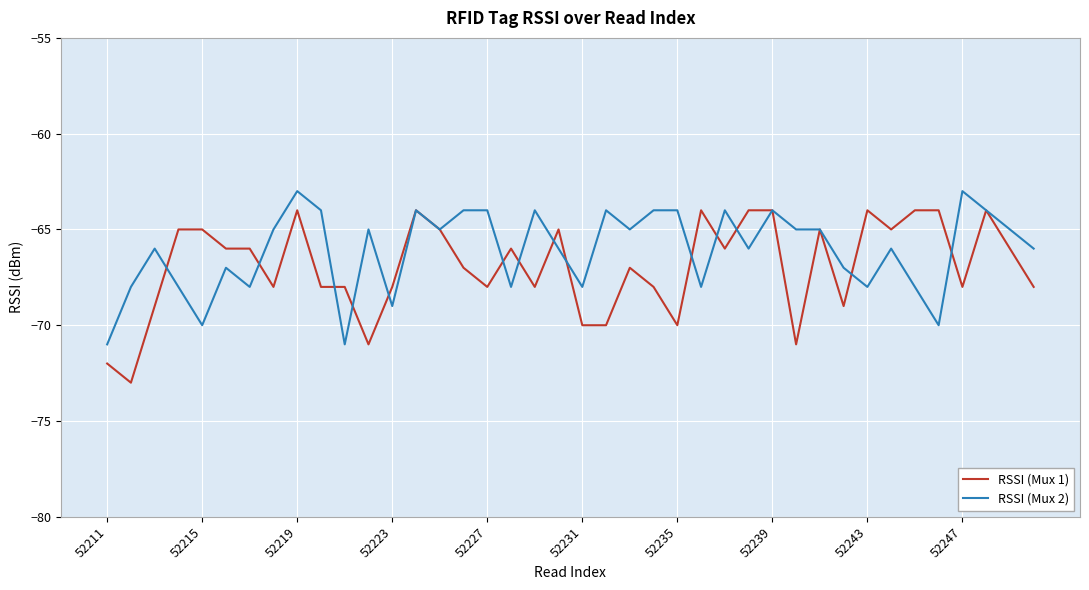

What is the difference between the maximum and second lowest values in the RSSI (Mux 2) series?

8